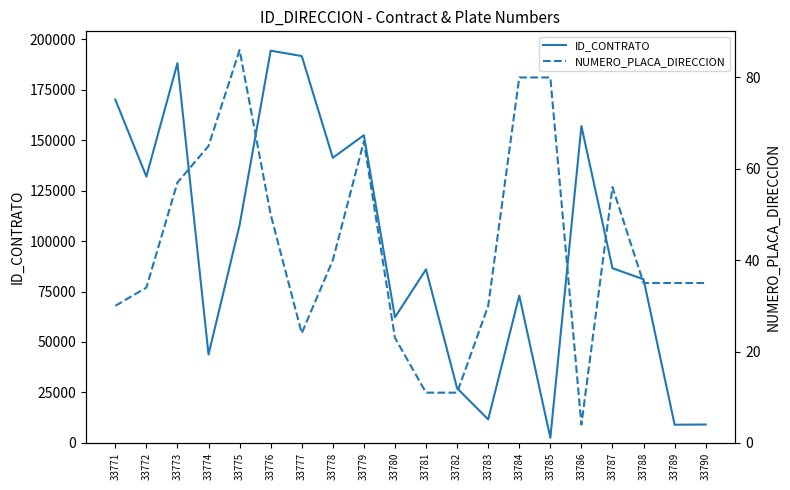

Does the chart have visible grid lines?

No